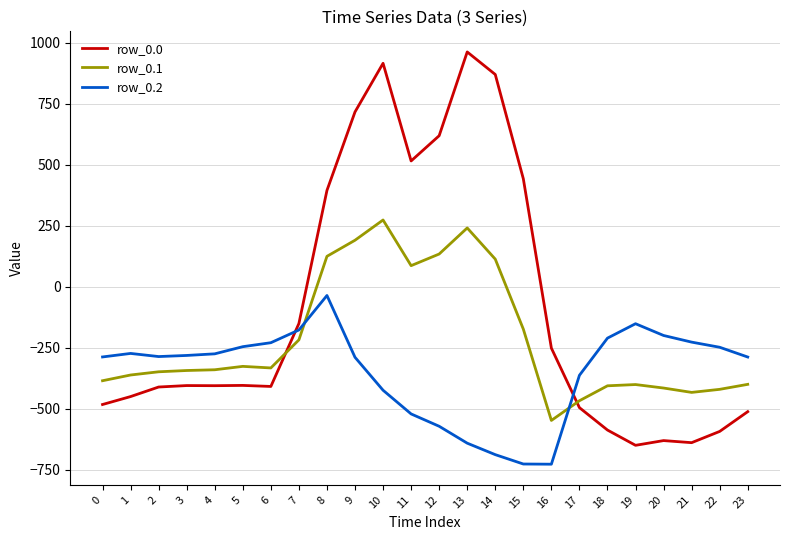

What is the difference between the highest and lowest values at 19?

498.3